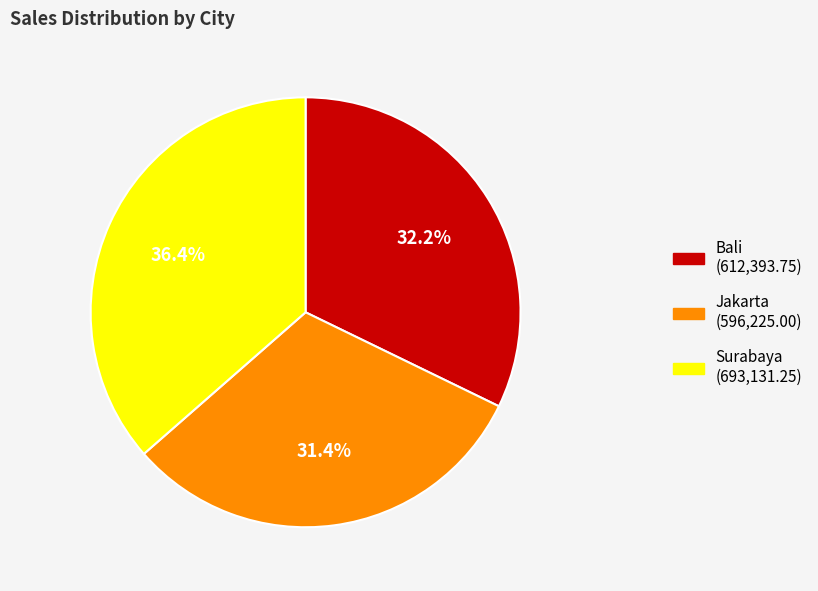

To the nearest percent, what is the difference between the largest and smallest slice percentages?

5%